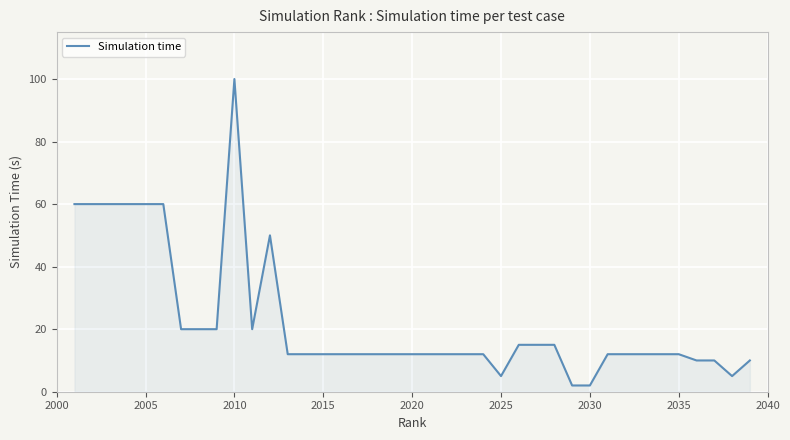

What is the difference between the maximum and minimum values?

98